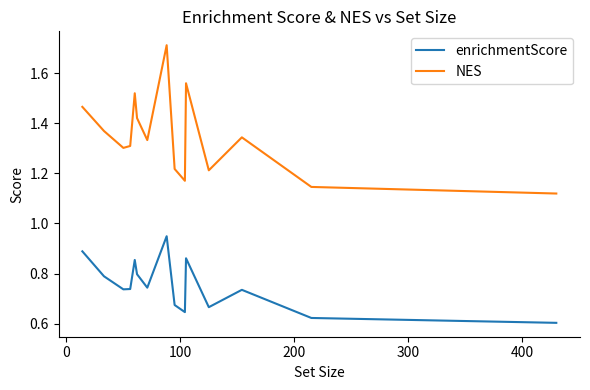

What is the greatest value displayed?

1.7